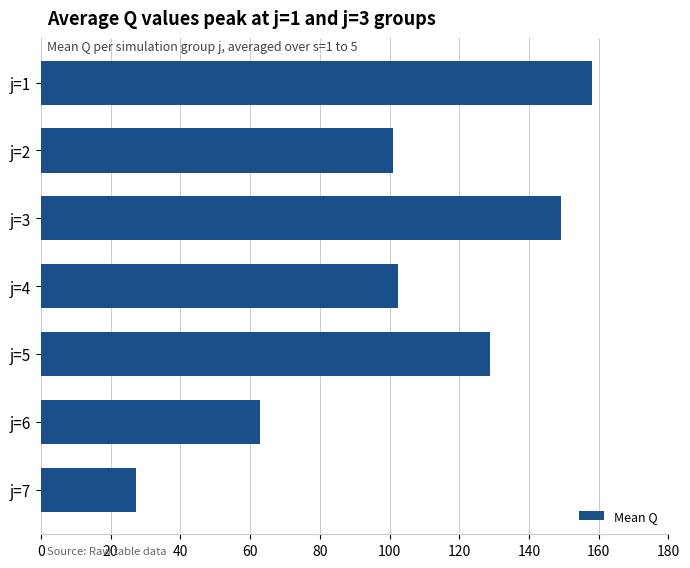

The value at j=6 is 62.7. True or false?

True